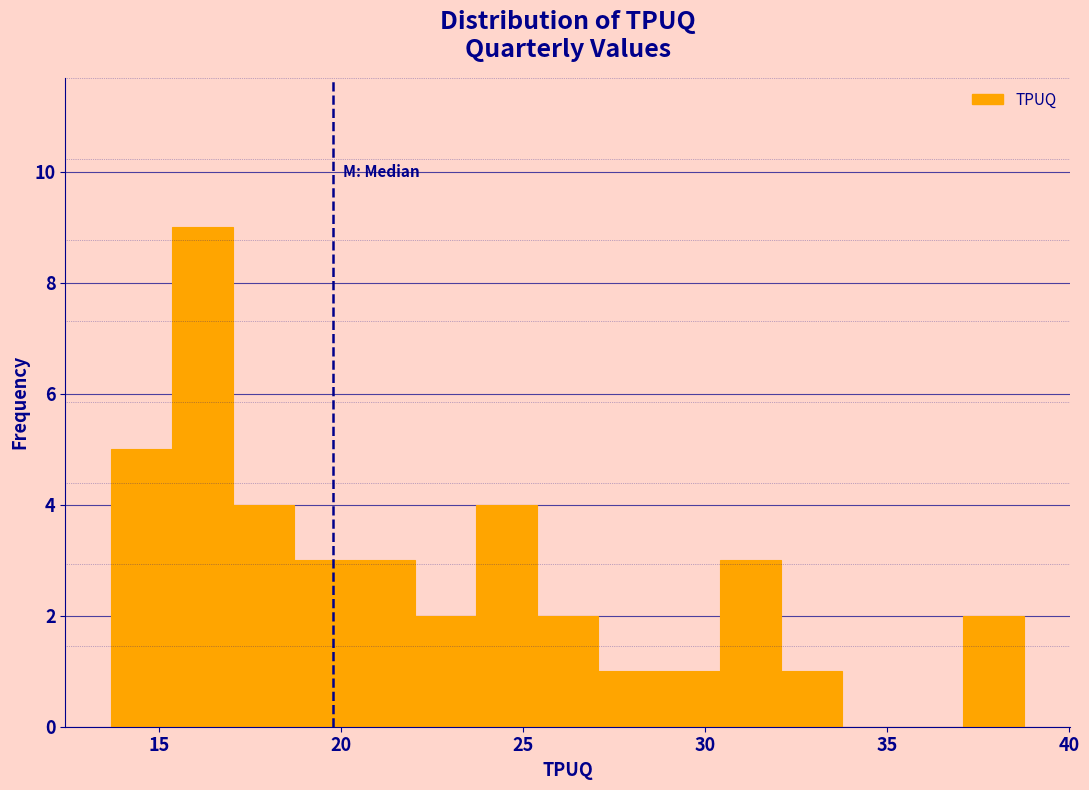

Around what value on the x-axis is the tallest bar? Give the approximate position of its centre, as read against the axis.

16.0